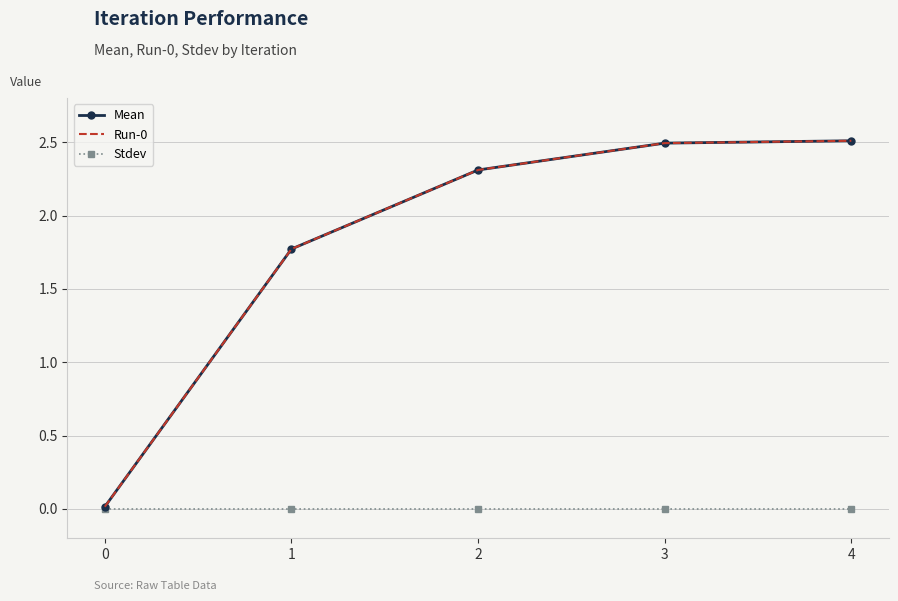

What is the sum of all Run-0 values?

9.1